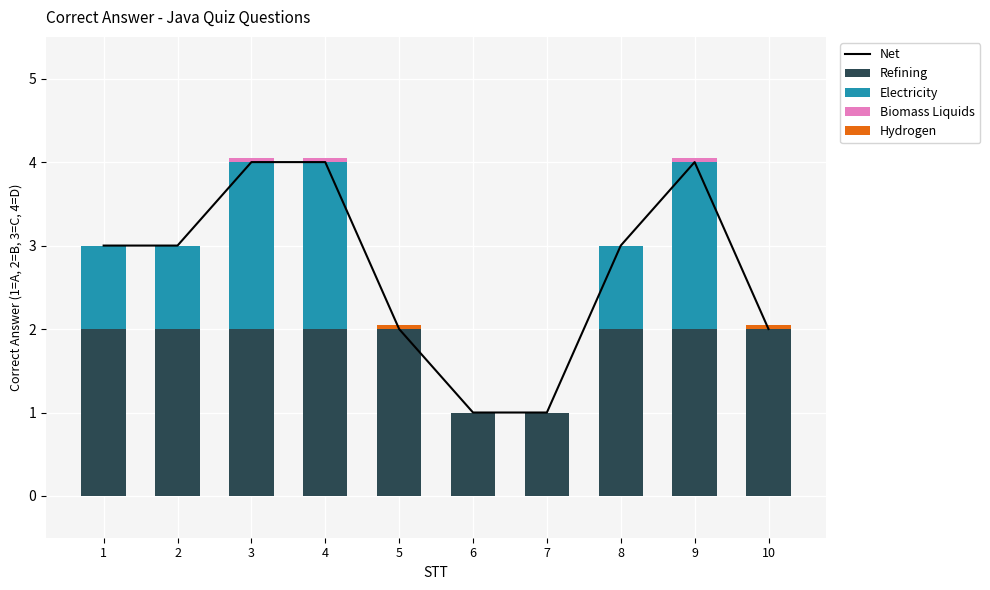

Between 4 and 8, which is larger?

4